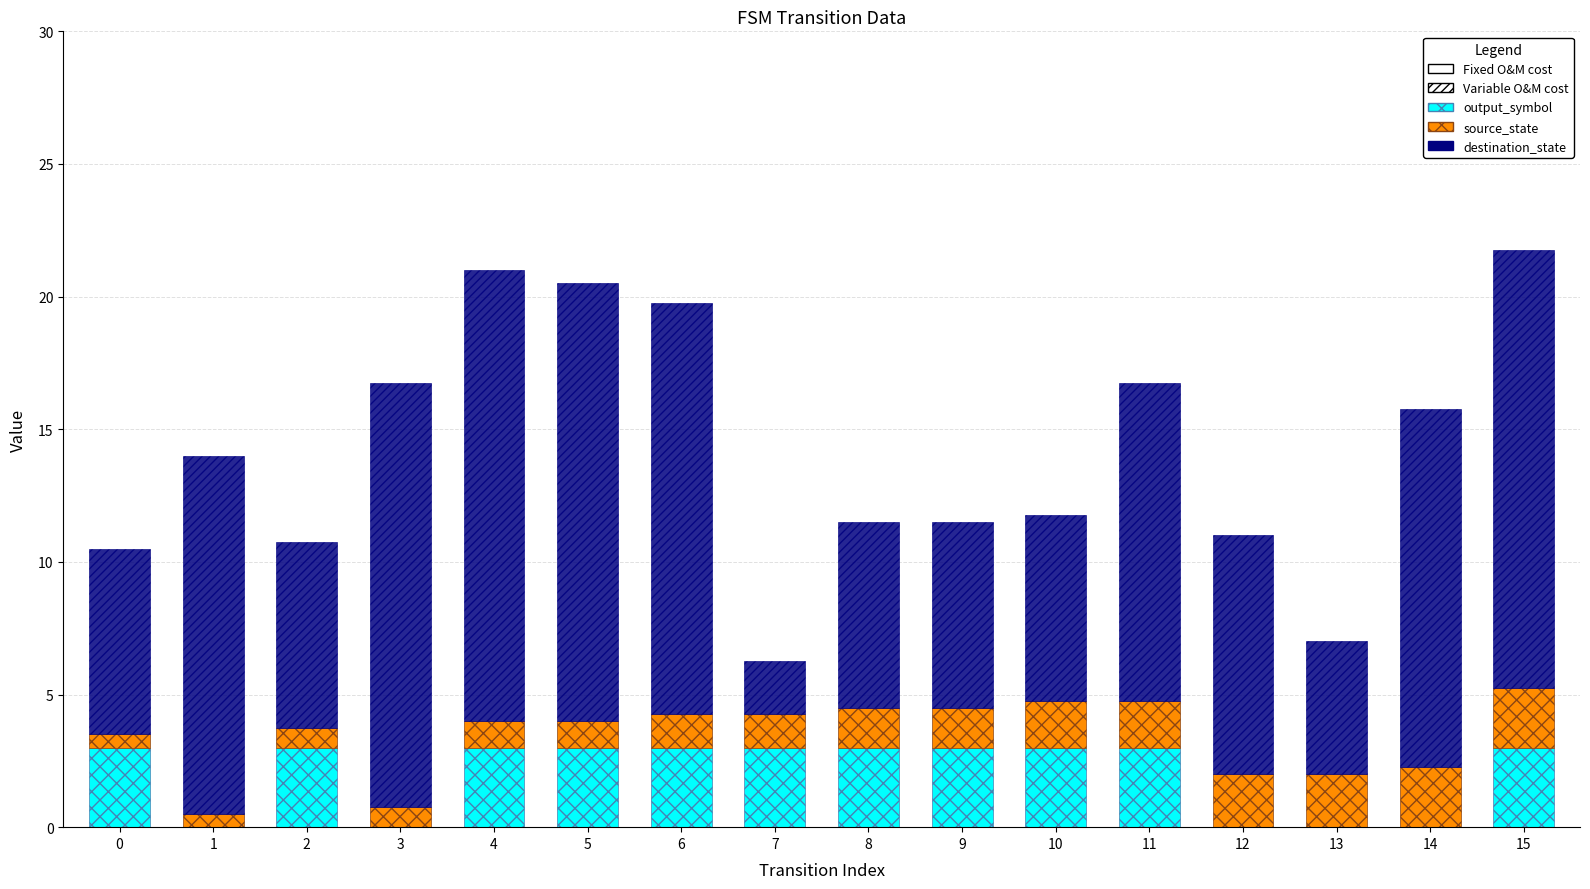

Is it true that output_symbol equals 0.0 at 14?

True